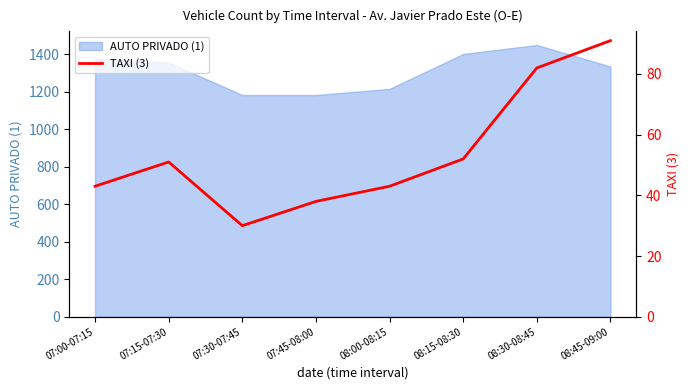

What is the value of the 6th point from the left?

52